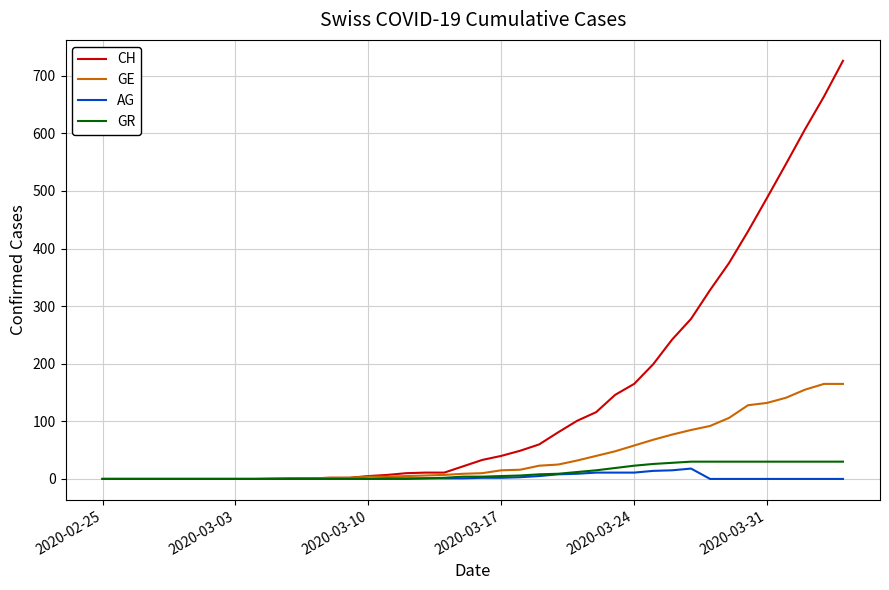

What is the average value of the GE series?

41